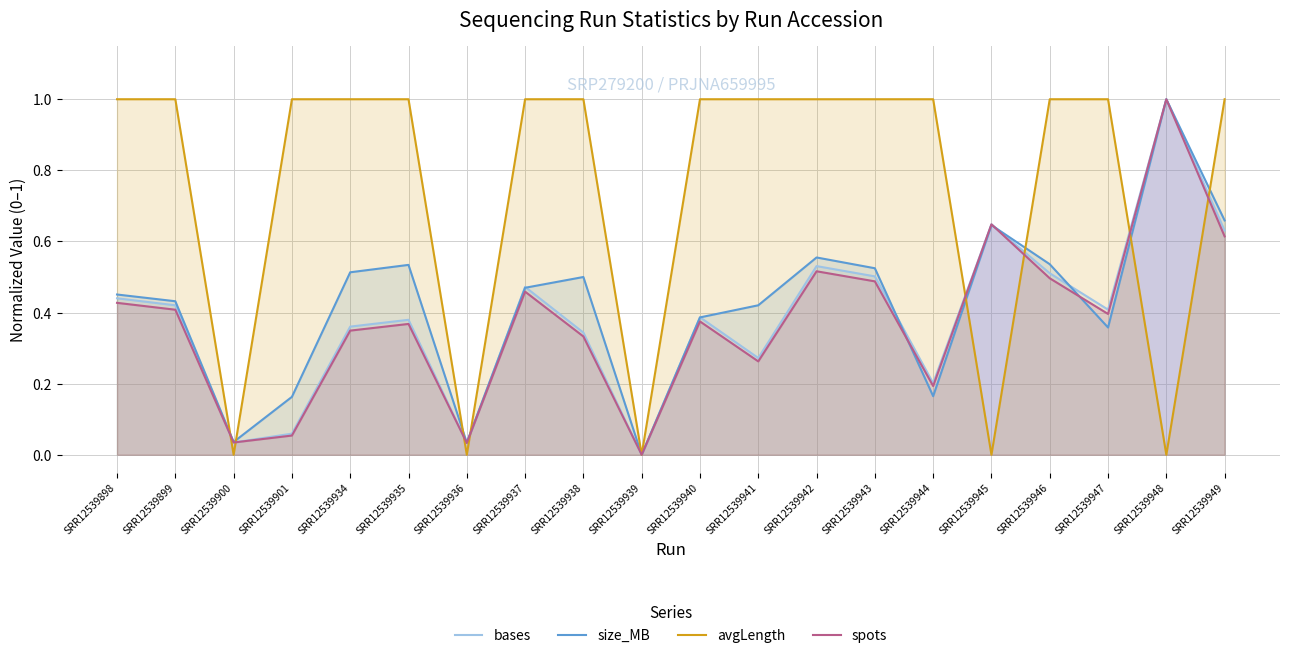

Which series has the largest total across all categories?

avgLength